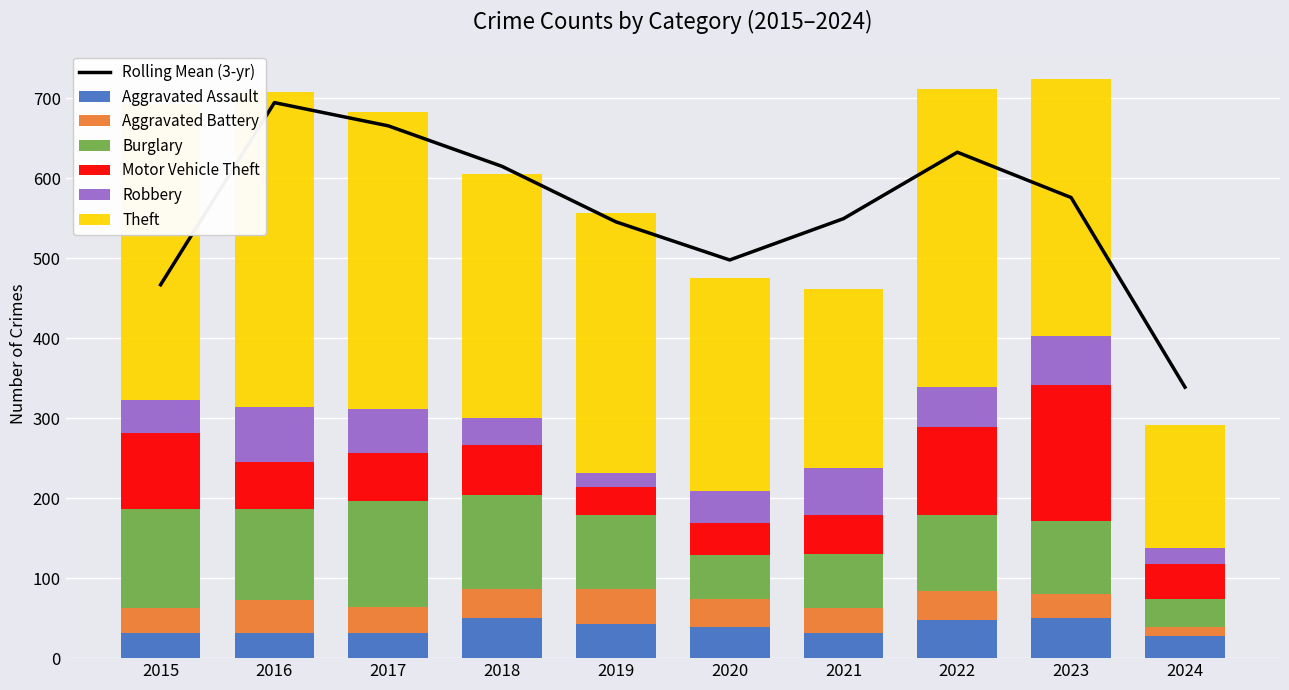

What is the difference between the highest and lowest values at 2023?

291